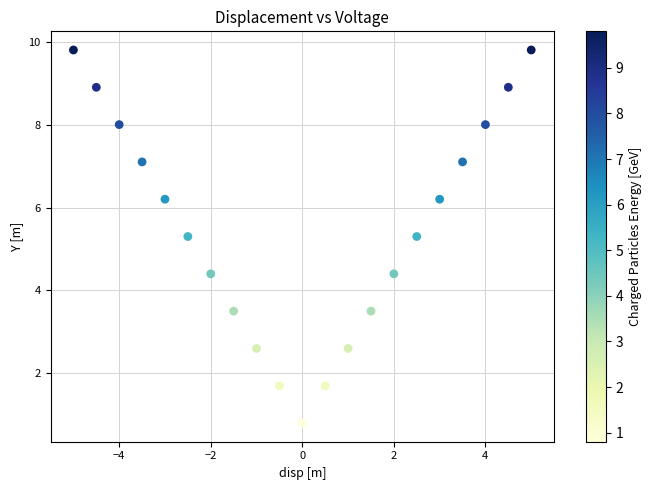

What is the range of Y values (max minus min)?

9.0